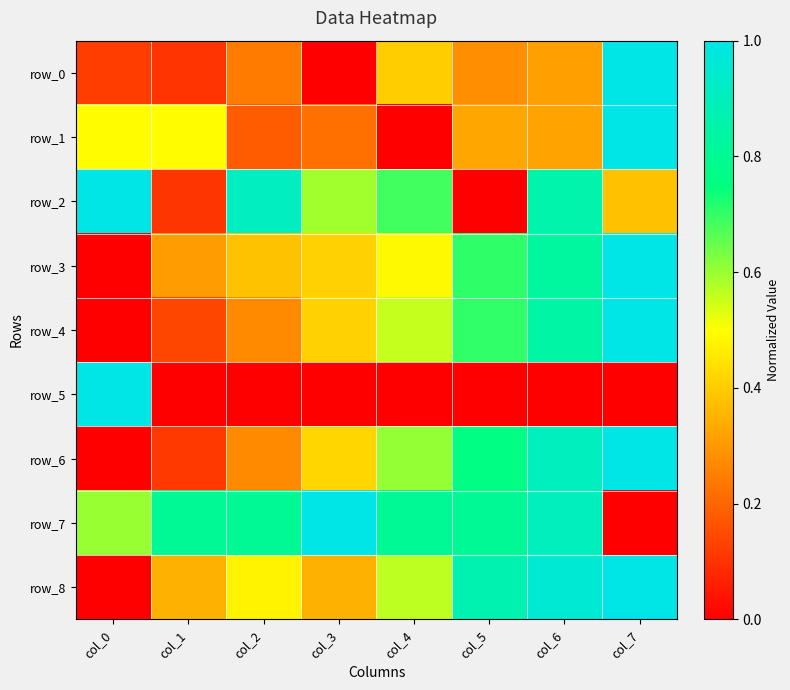

True or false: row_3 has a value of 0.0 at col_0.

True